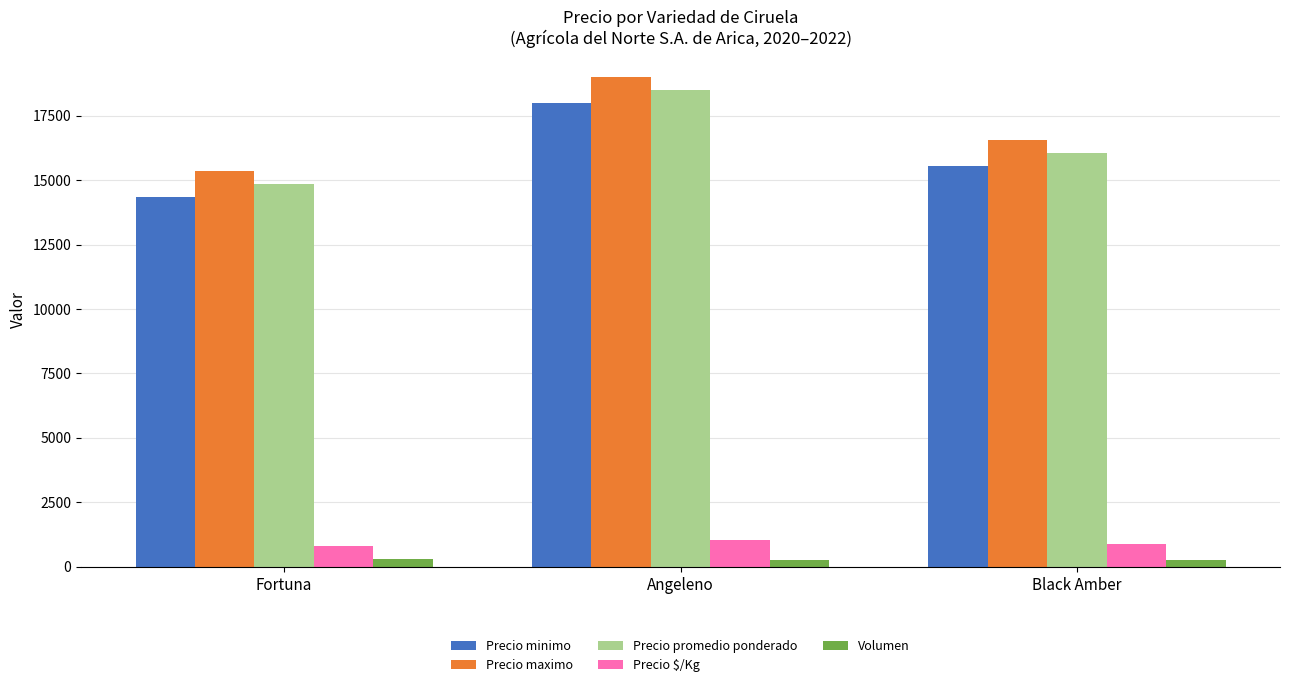

Where does the Precio promedio ponderado series first go above 16055?

Angeleno